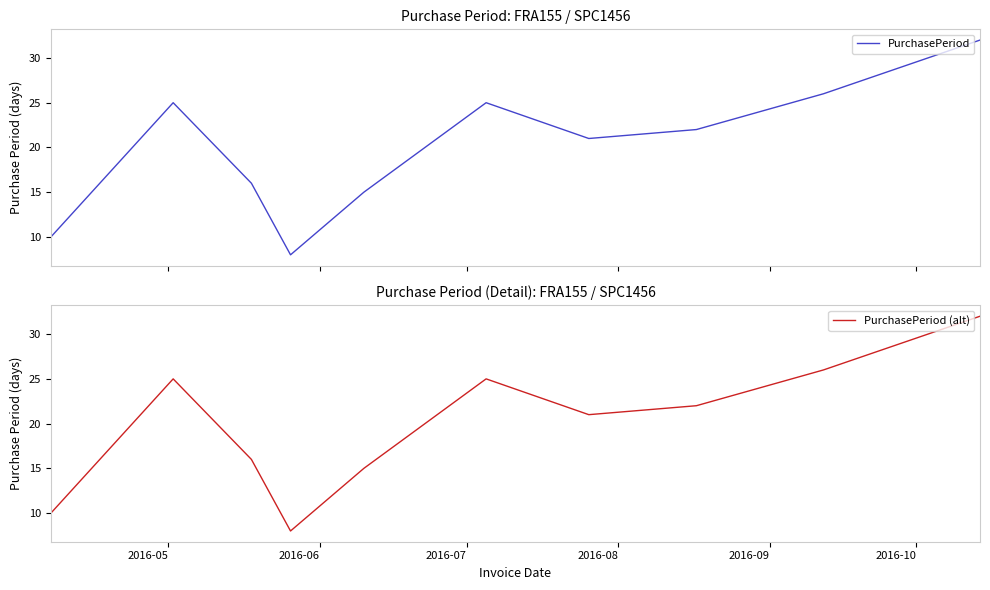

Which series has the largest total across all categories?

PurchasePeriod